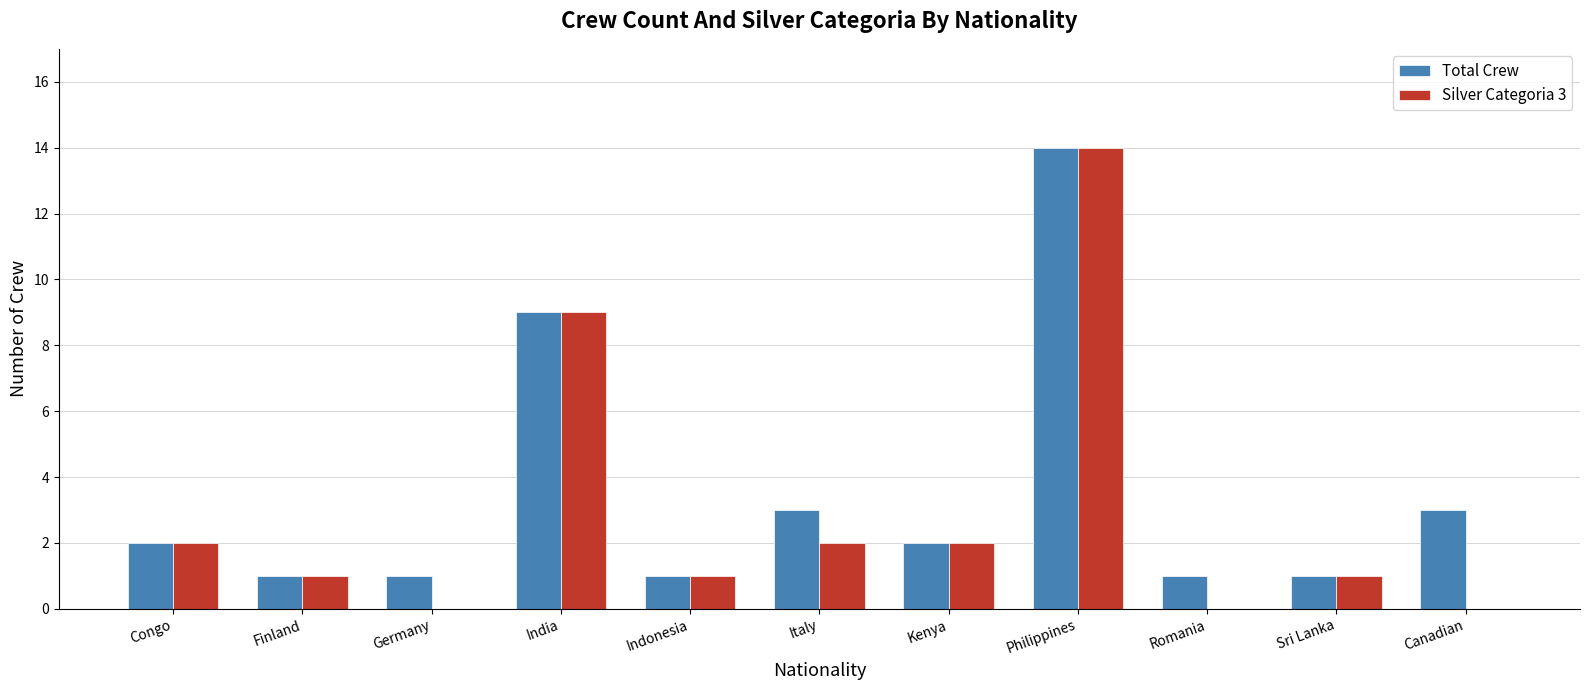

What is the difference between the Silver Categoria 3 values at Congo and India?

7